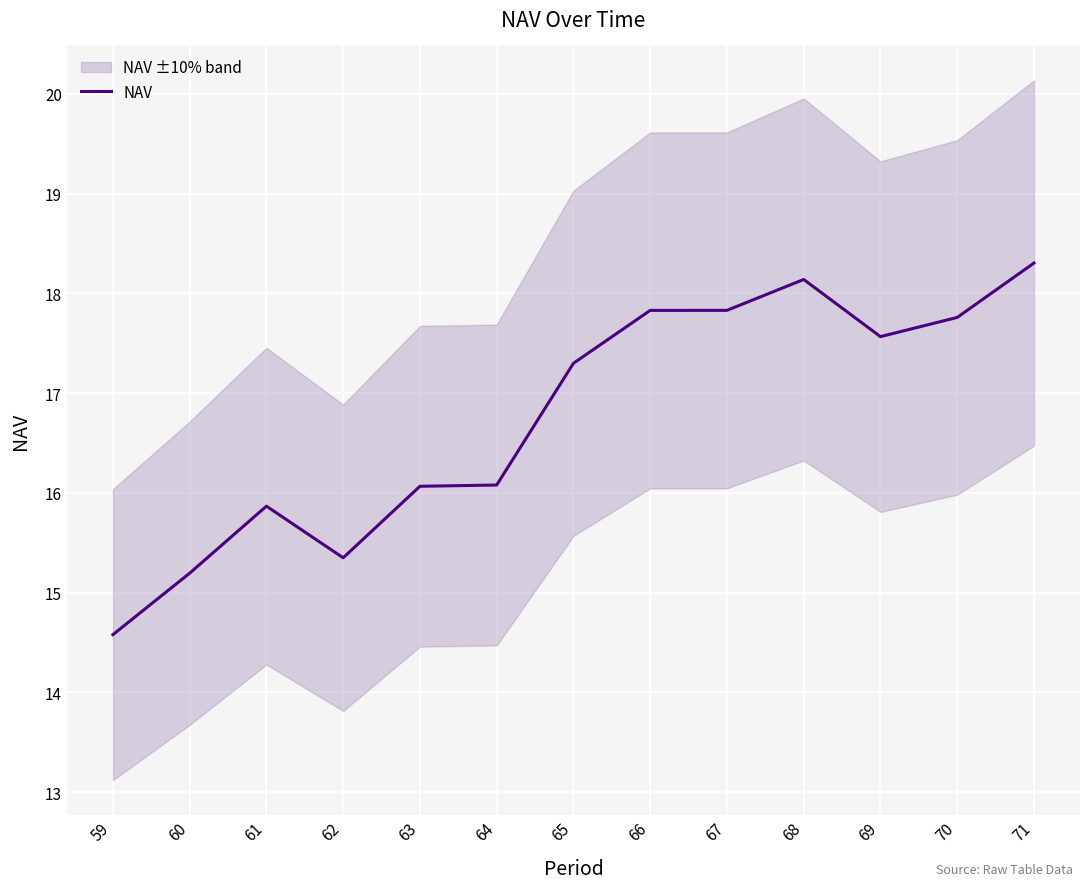

Between 60 and 65, which is larger?

65